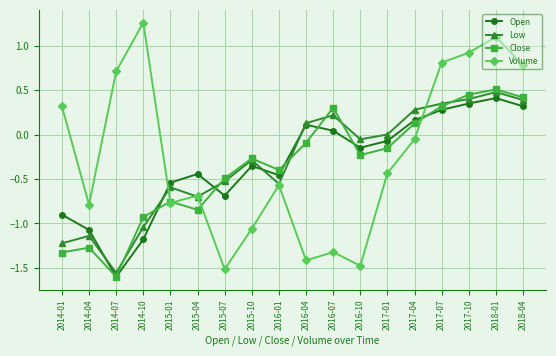

How many interior local peaks does the Open series have?

4